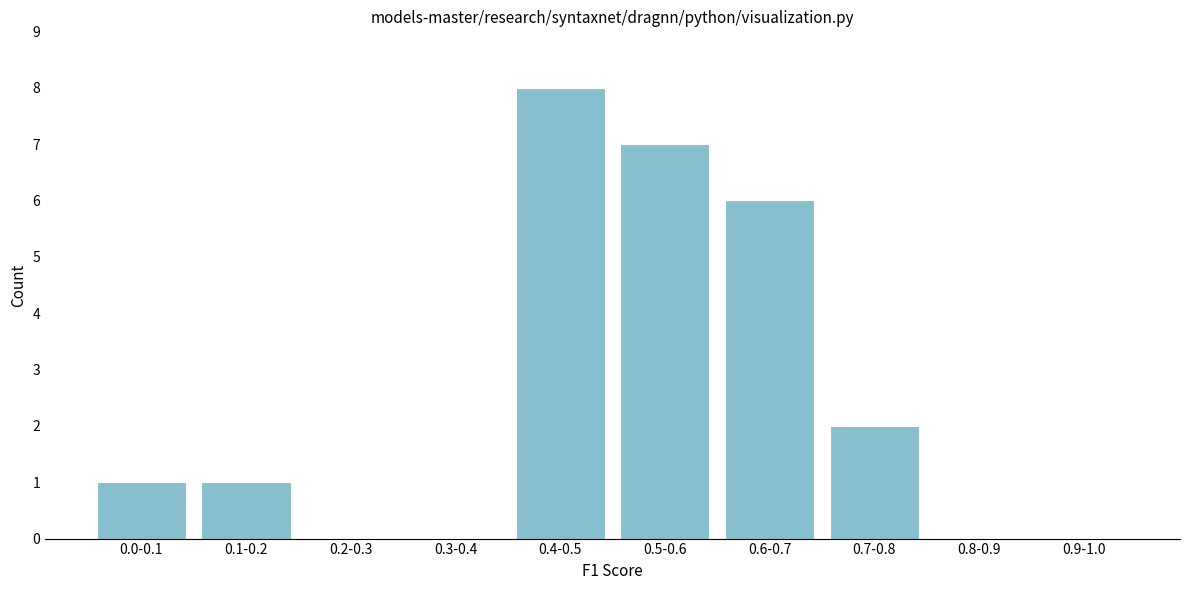

Reading left to right, transcribe all the data shown in this chart.

0.0-0.1=1	0.1-0.2=1	0.2-0.3=0	0.3-0.4=0	0.4-0.5=8	0.5-0.6=7	0.6-0.7=6	0.7-0.8=2	0.8-0.9=0	0.9-1.0=0